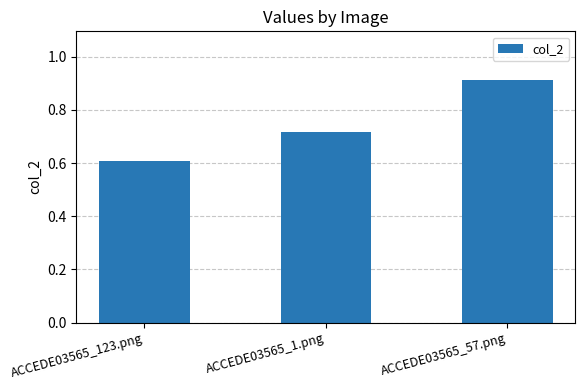

What is the minimum value shown in the chart?

0.6